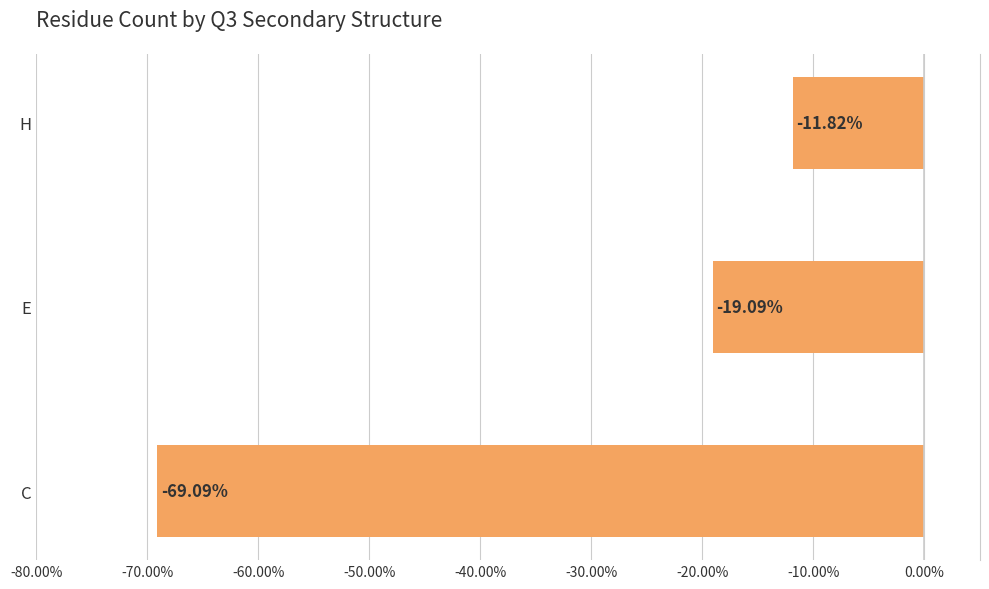

Between E and H, which is larger?

H